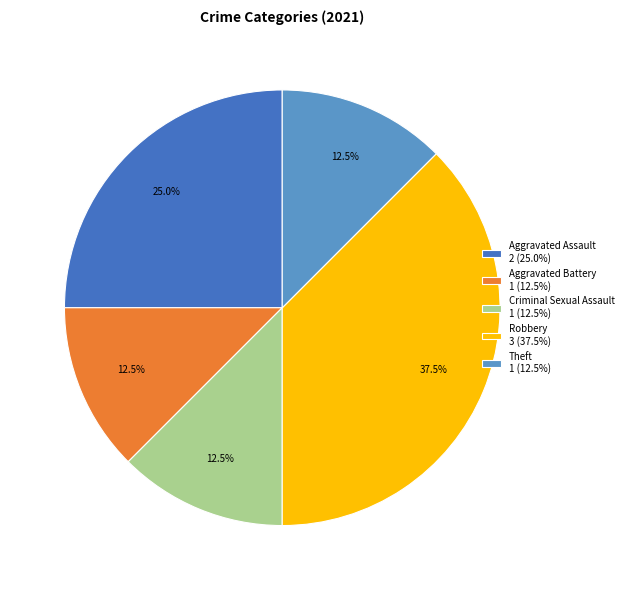

To the nearest percent, what is the average slice percentage?

20%